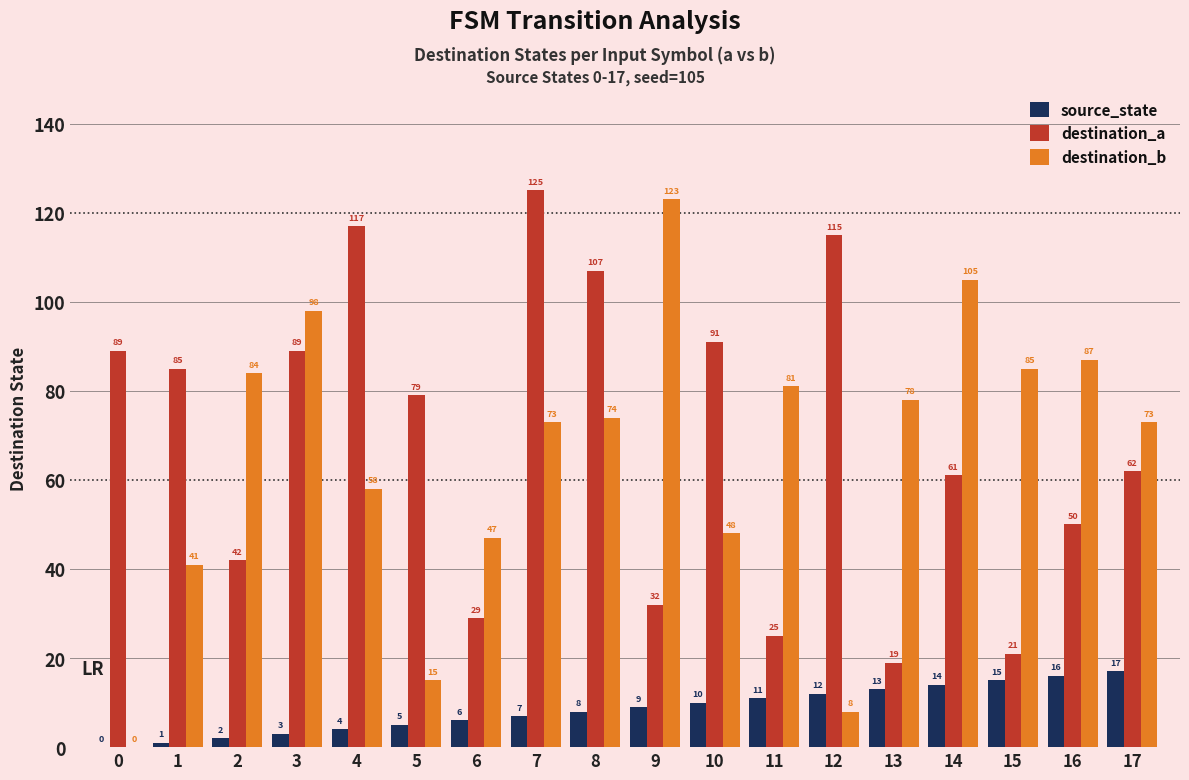

How many categories are shown in the chart?

18